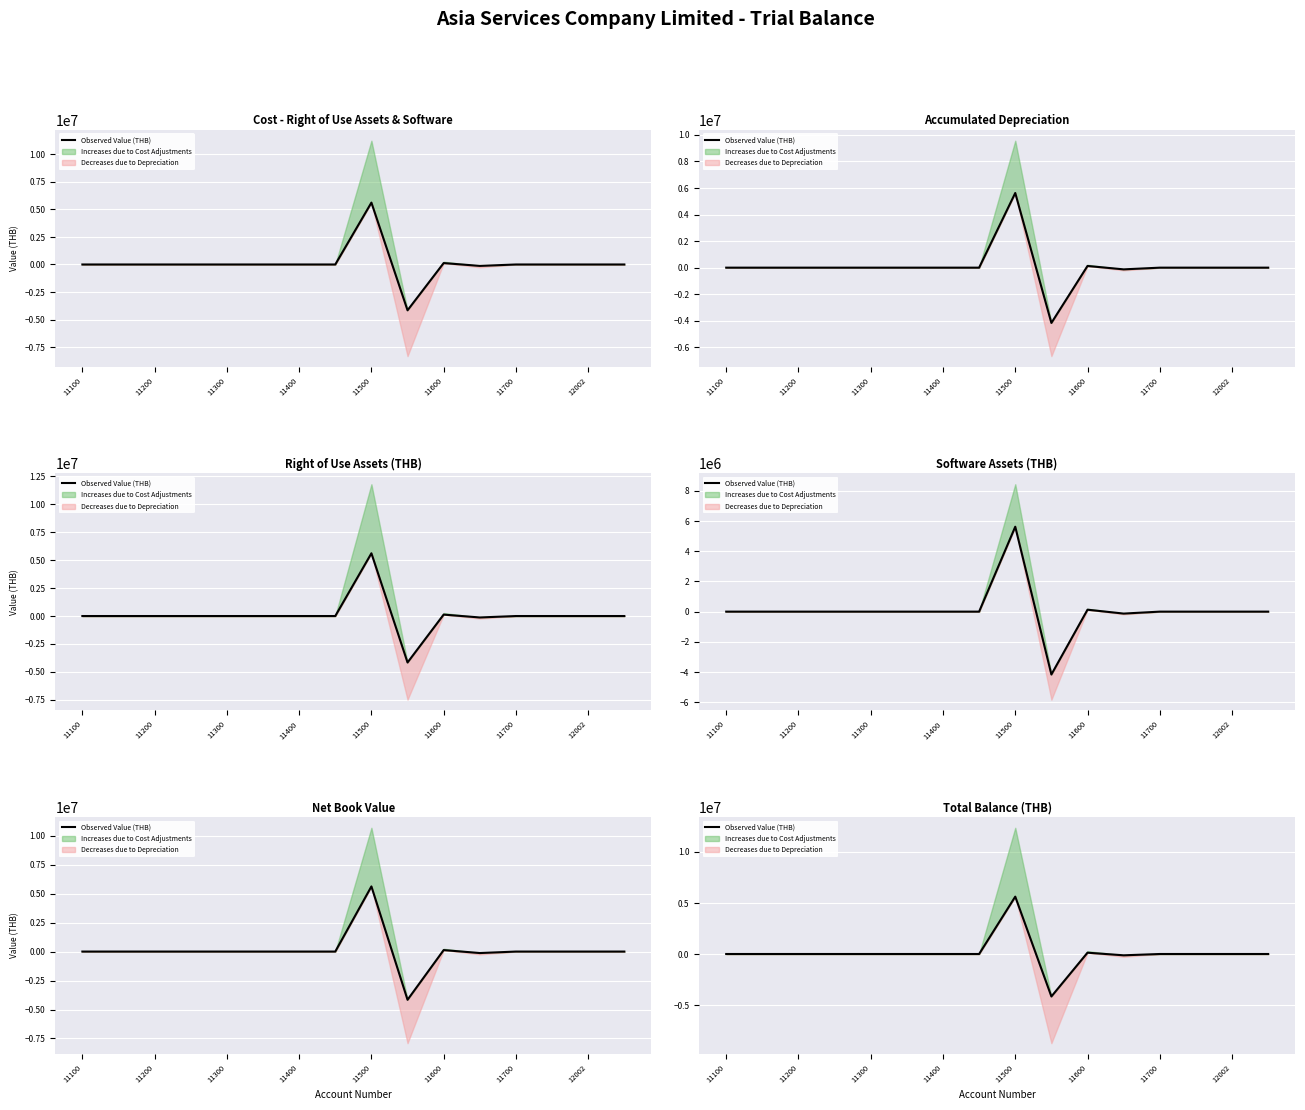

What is the average value?

91241.2